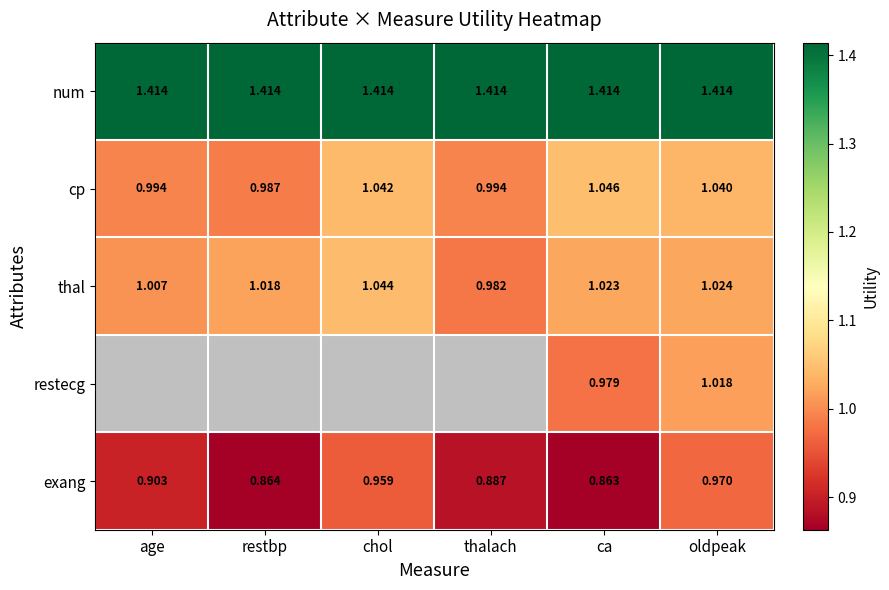

Is the value of num at oldpeak greater than the value of cp at age?

Yes